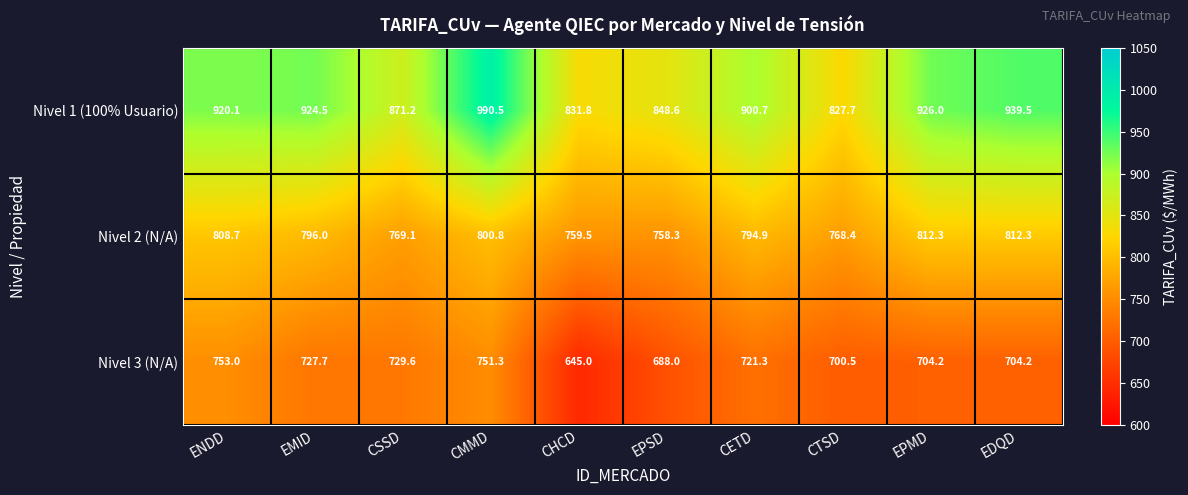

What is the difference between the highest and lowest values at EMID?

196.8